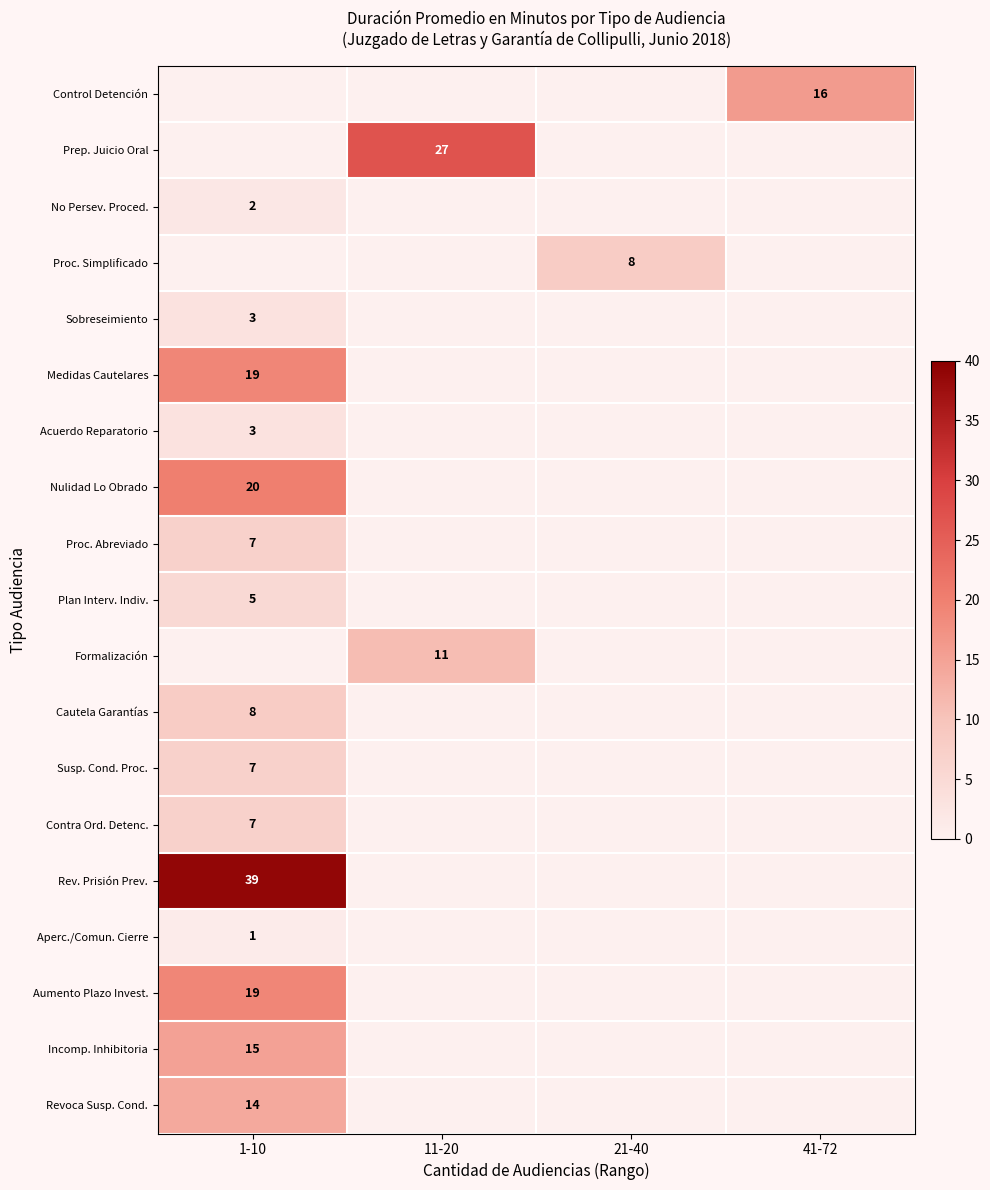

The Control Detención series shows 16 at 41-72. True or false?

True